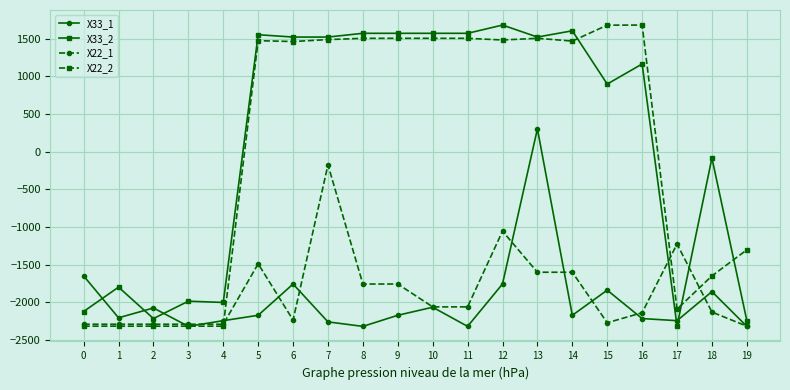

What is the highest value of the X33_2 series?

1680.0